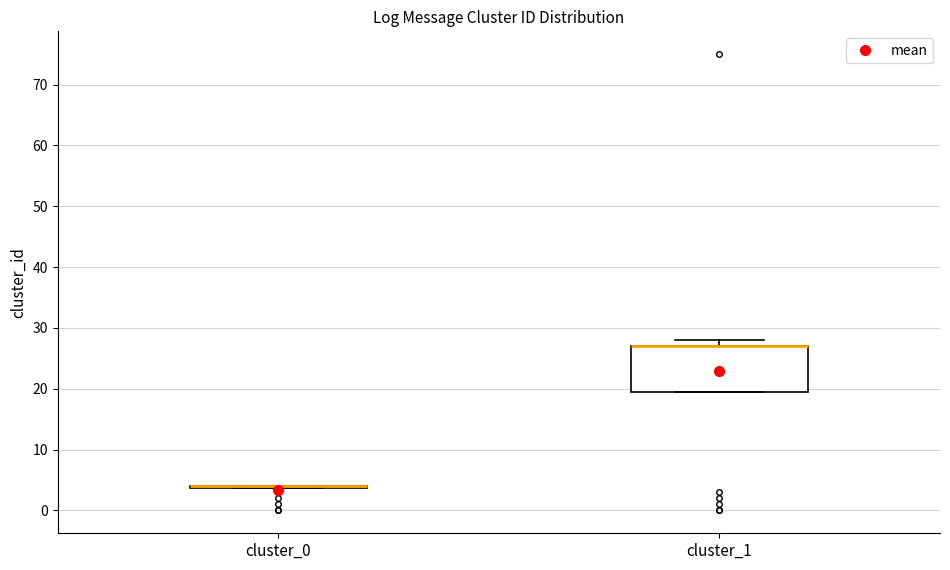

Comparing the boxes themselves (not the whiskers), which one is the tallest?

cluster_1